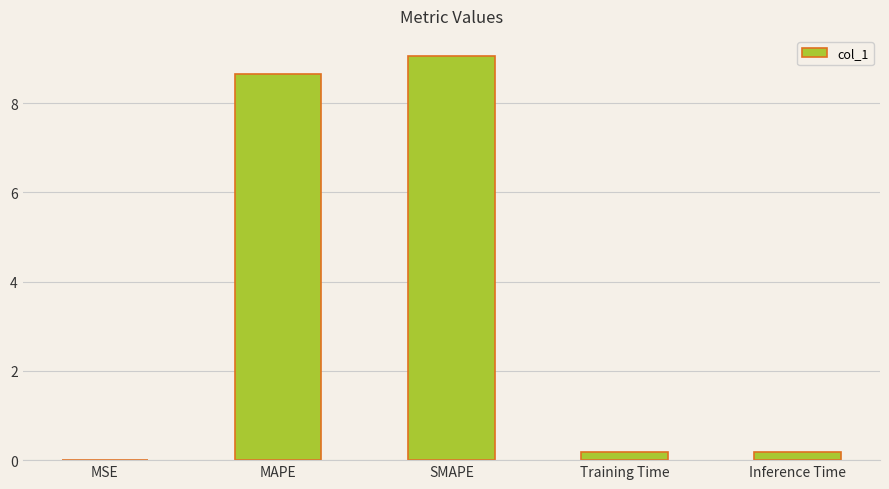

Read the value at SMAPE.

9.1